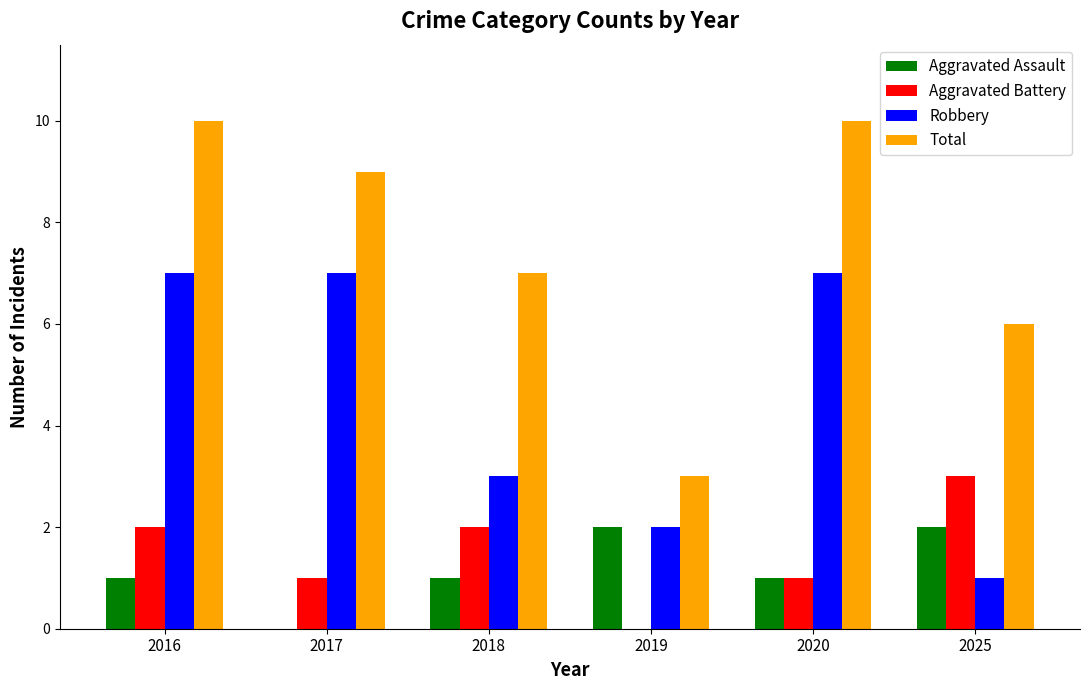

What is the maximum value shown in the chart?

10